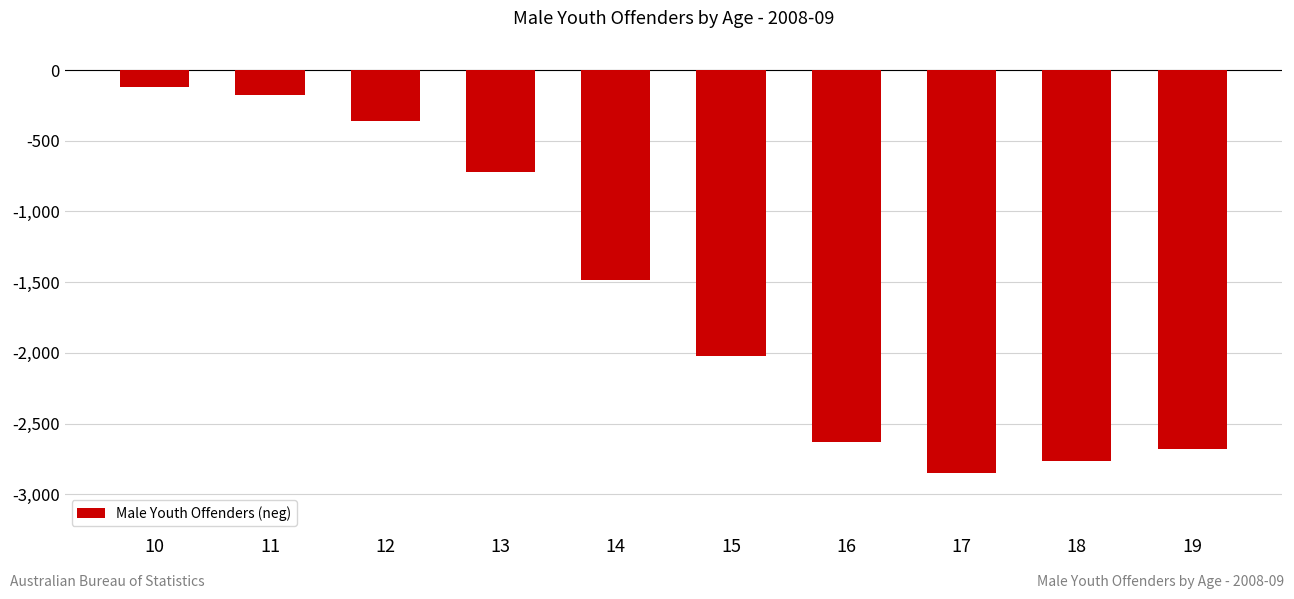

What is the minimum value shown in the chart?

-2848